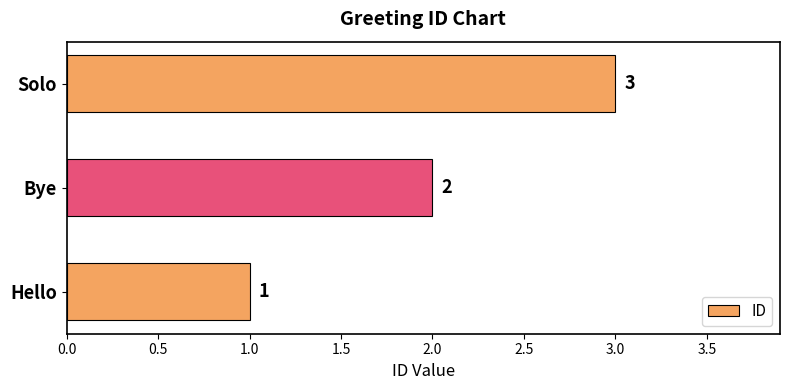

Where is the data nearest to the value 2?

Bye